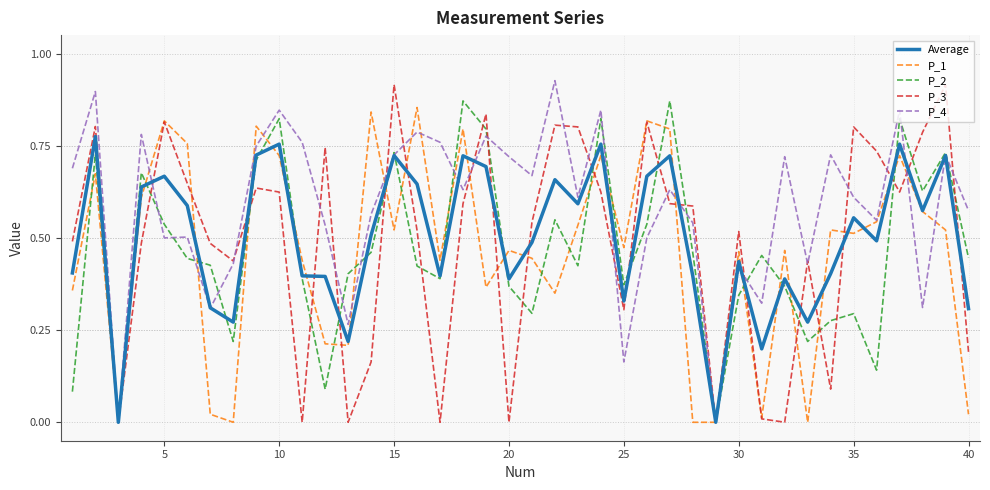

What are all the series names shown in the legend?

Average, P_1, P_2, P_3, P_4